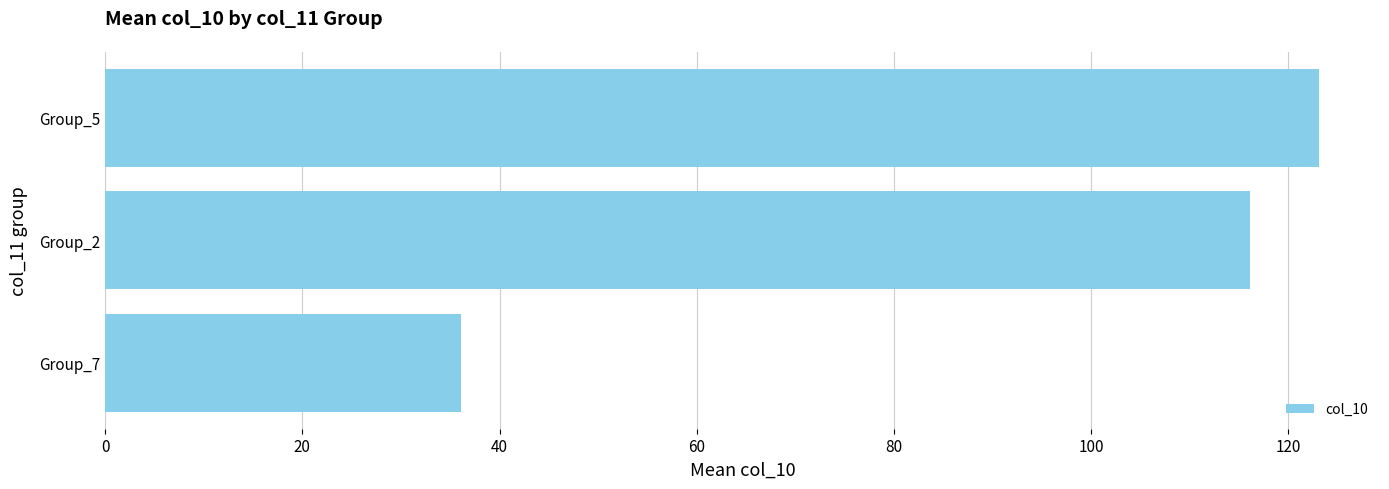

What is the ratio of the value at Group_7 to the value at Group_5?

0.3